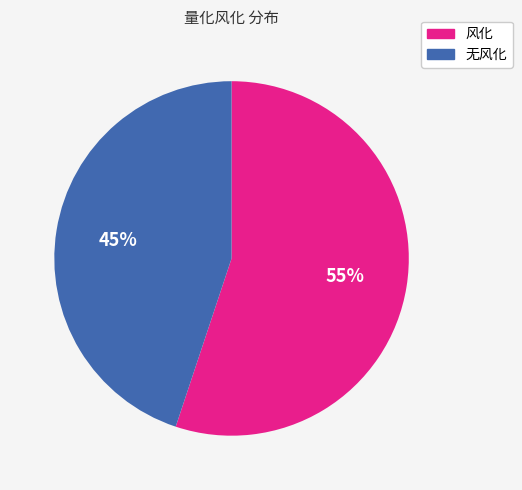

How many slices are in this pie chart?

2